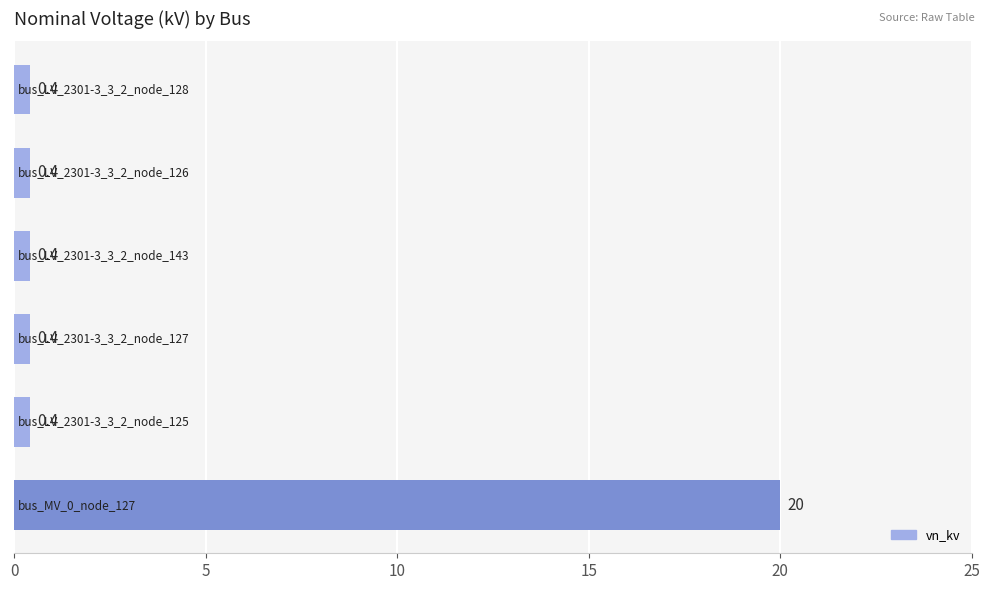

Does the chart contain stacked bars?

No